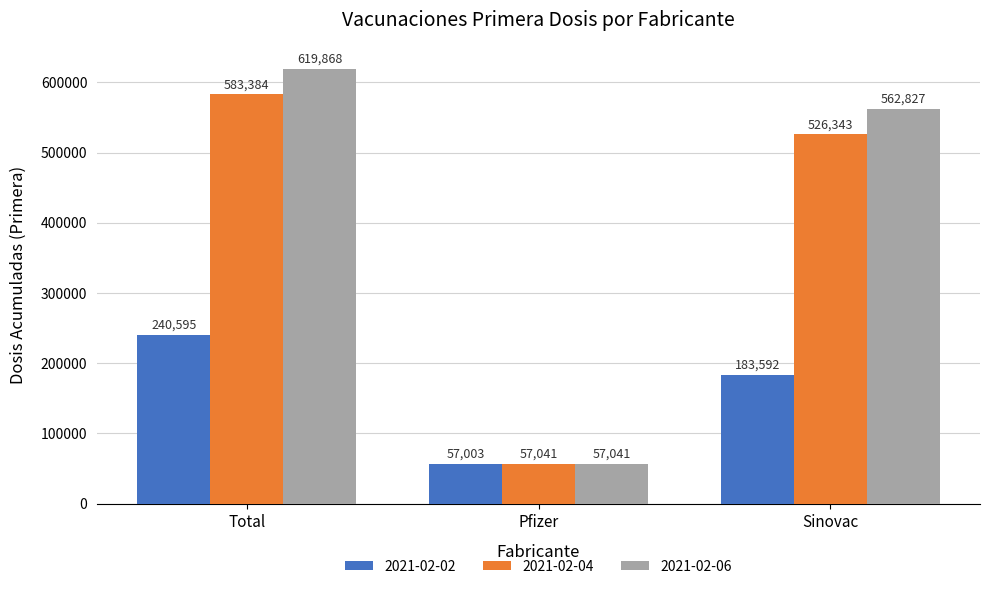

Reading right to left, extract all data points from this chart.

2021-02-02: 183592	57003	240595
2021-02-04: 526343	57041	583384
2021-02-06: 562827	57041	619868